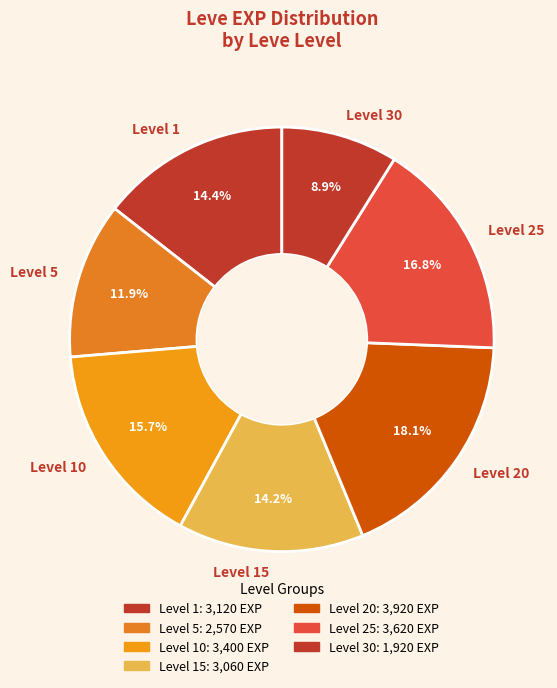

Count the number of slices in the pie.

7